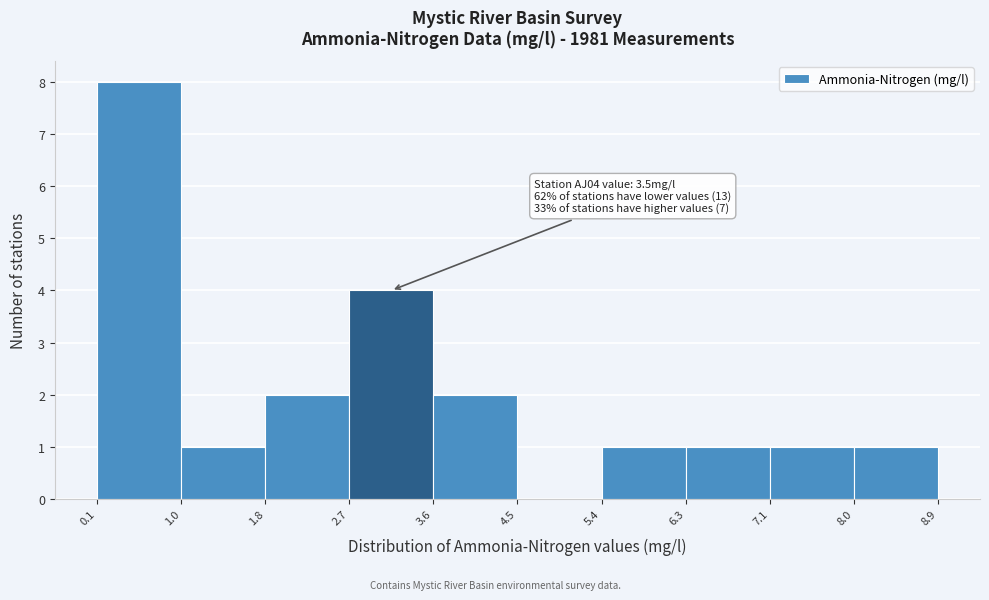

Which range on the x-axis has the tallest bar?

0.1 to 1.0